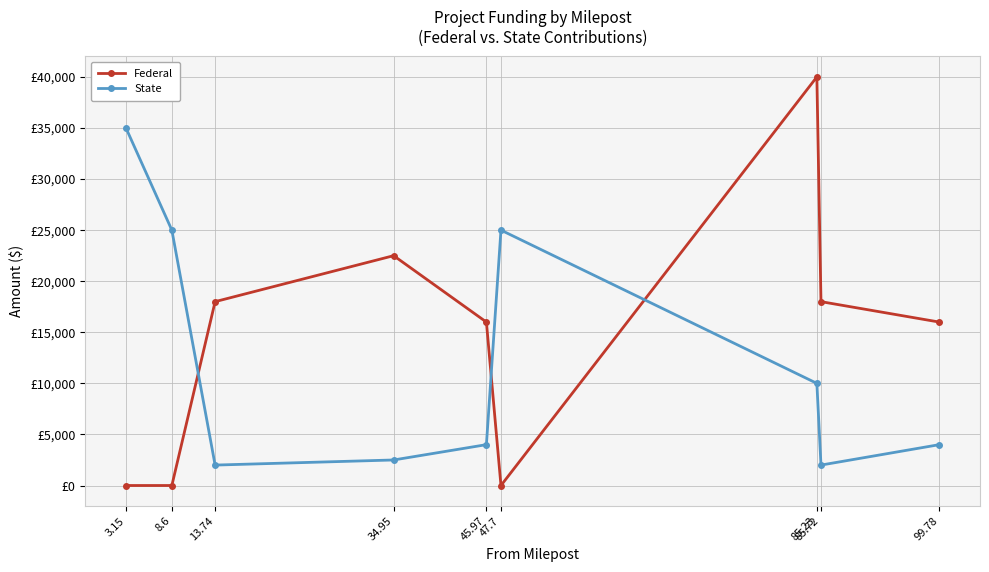

What are all the series names shown in the legend?

Federal, State